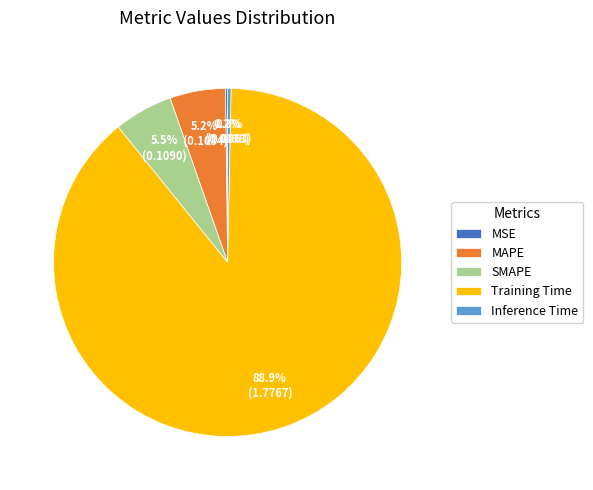

Which has a higher value, MAPE or Inference Time?

MAPE